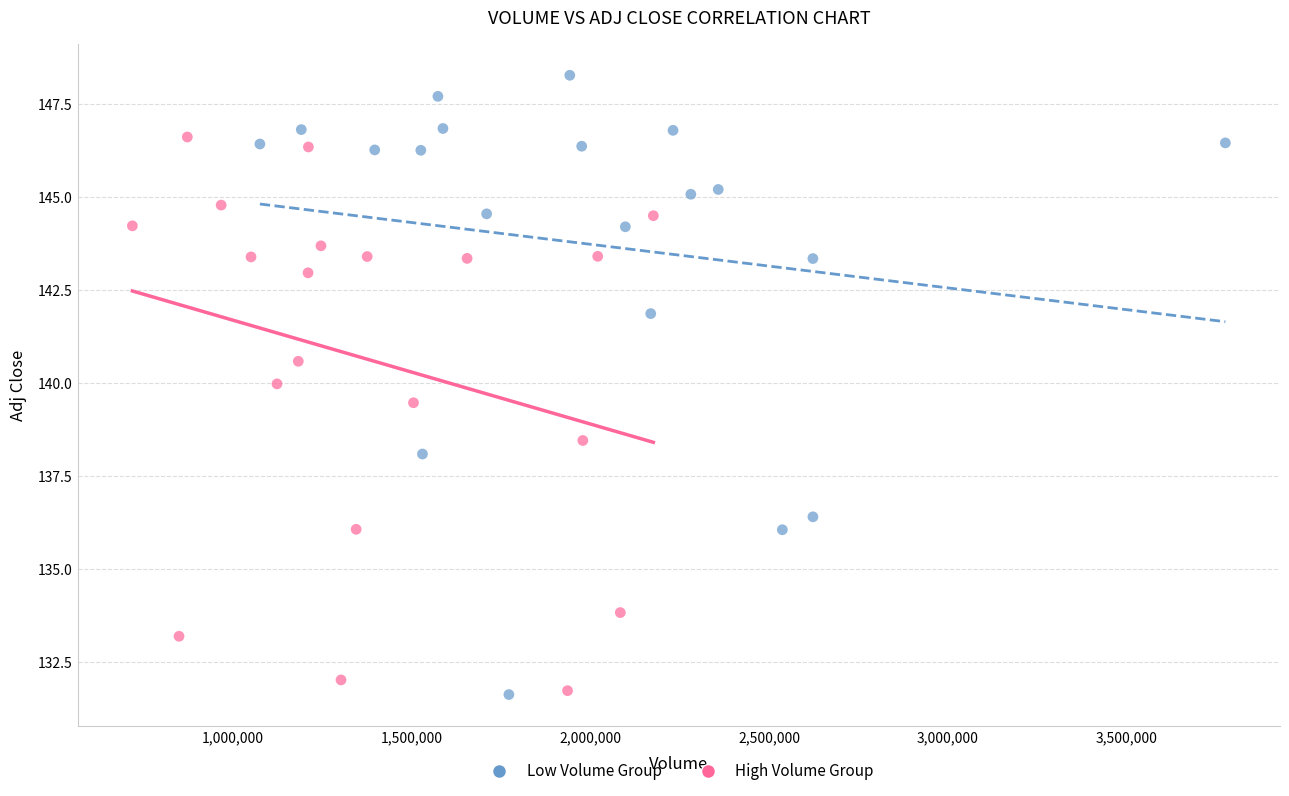

Which series has the largest Y range (max minus min)?

Low Volume Group